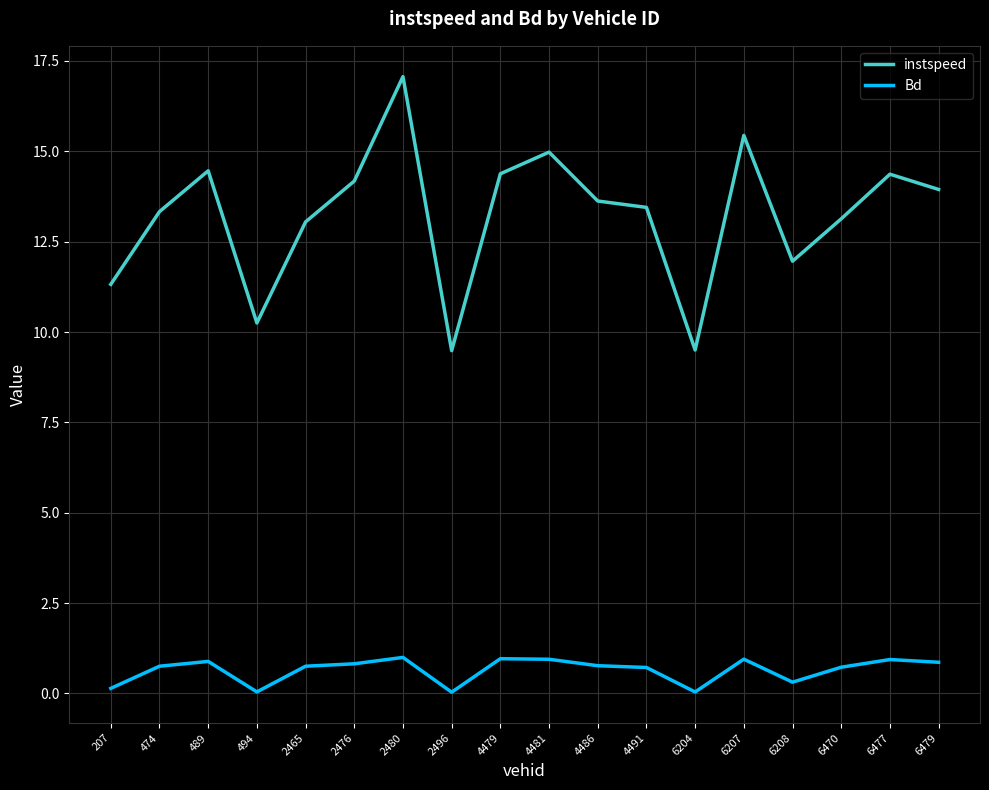

Between 2496 and 6207, which series saw the biggest shift?

instspeed